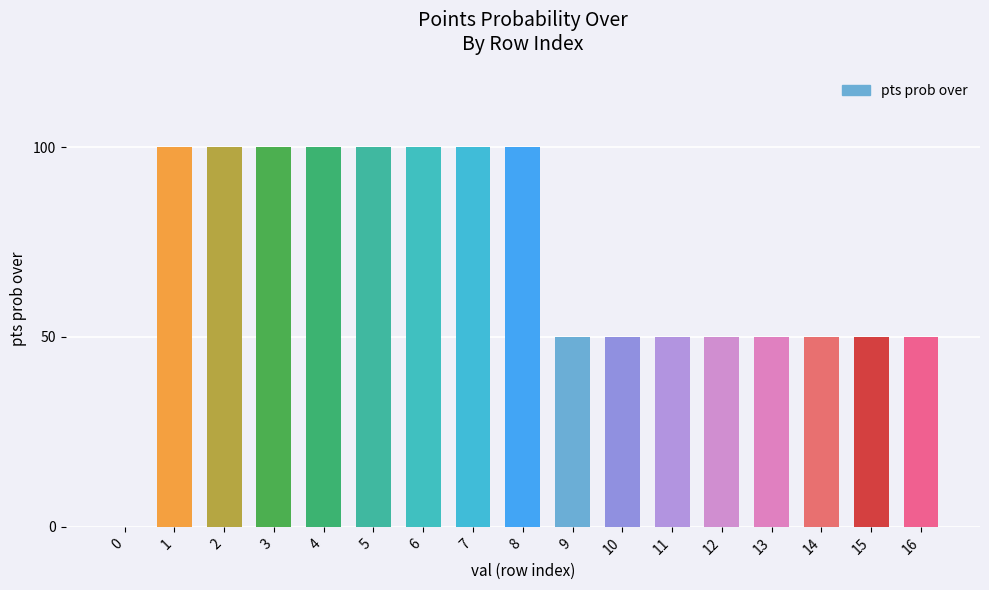

What is the average value?

71